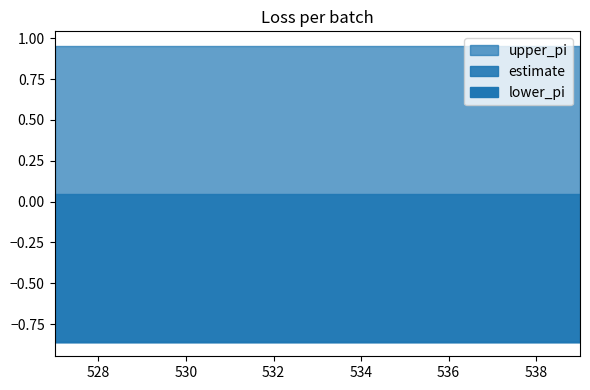

Does the chart have visible grid lines?

No